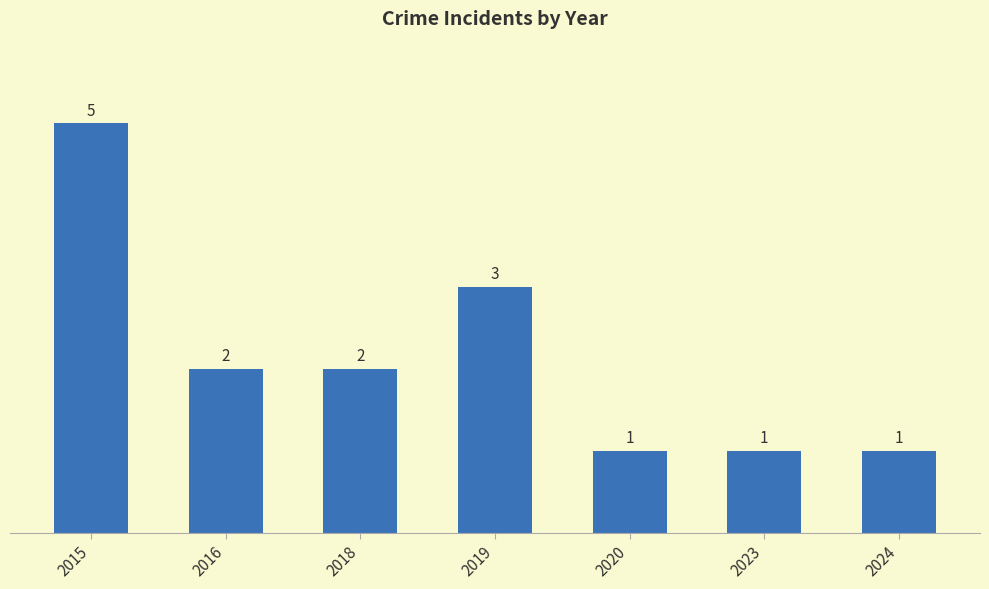

Reading left to right, extract all data points from this chart.

5	2	2	3	1	1	1